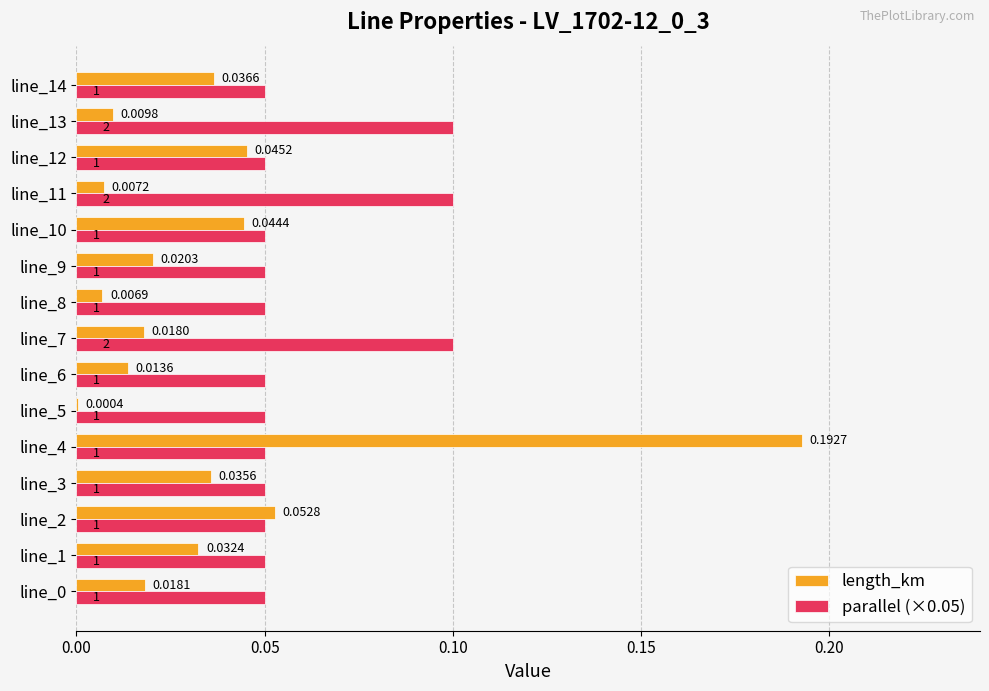

Is the value of length_km at line_1 greater than the value of parallel (×0.05) at line_4?

No